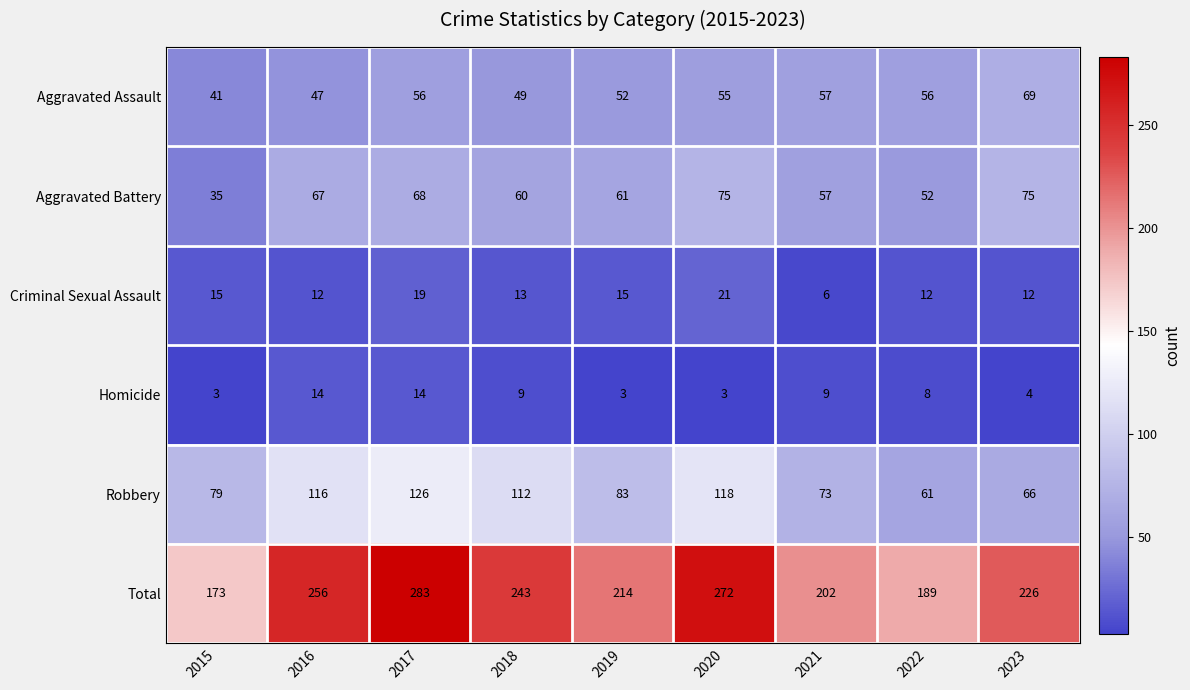

The Total series shows 347 at 2018. True or false?

False